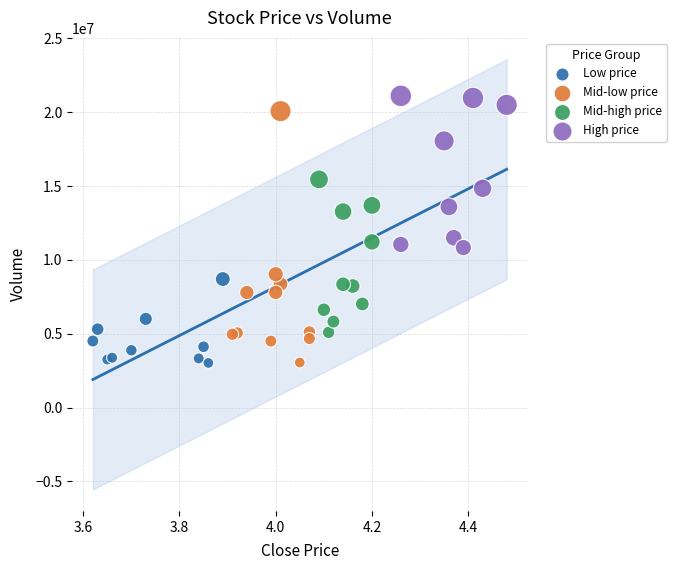

Which series has the widest spread of Y values?

Mid-low price